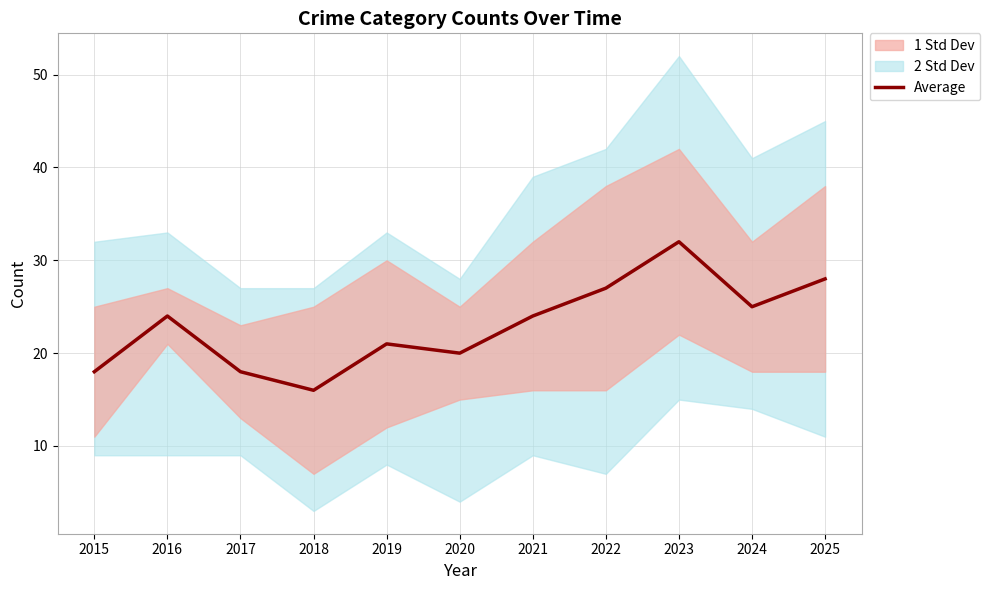

List the labels in order of value, largest first.

2023, 2025, 2022, 2024, 2016, 2021, 2019, 2020, 2015, 2017, 2018